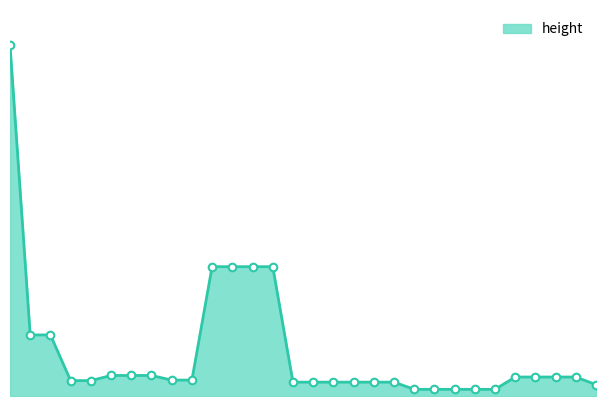

How many lines are shown in the chart?

1